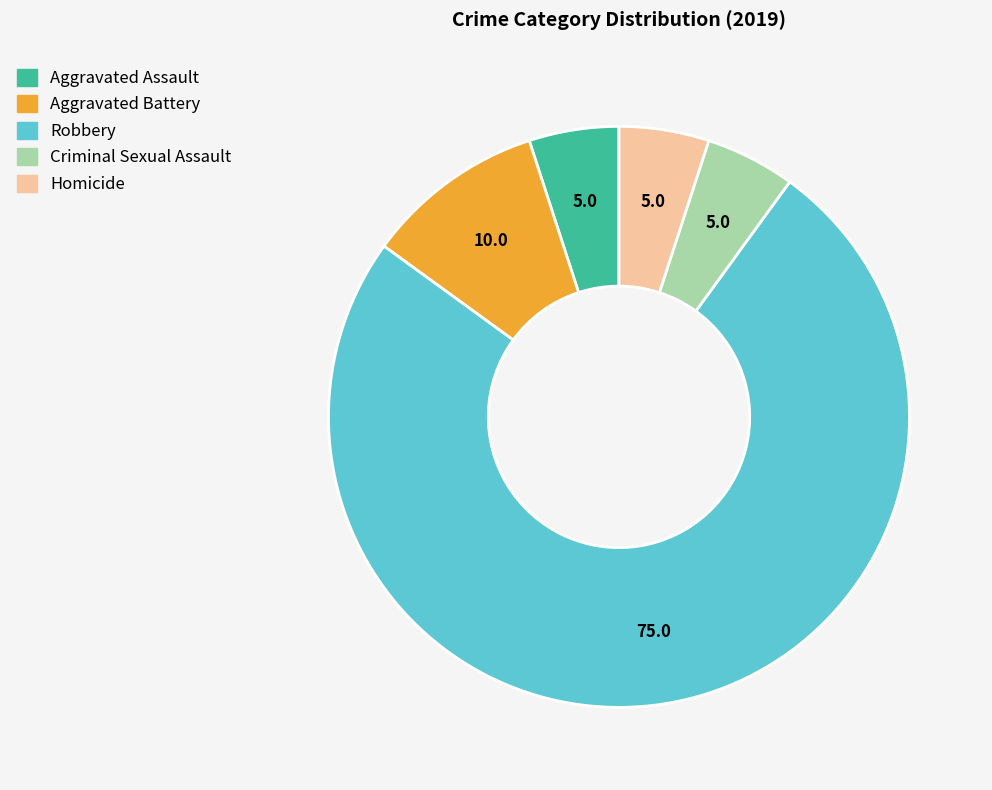

The Robbery slice represents 75% of the pie. True or false?

True